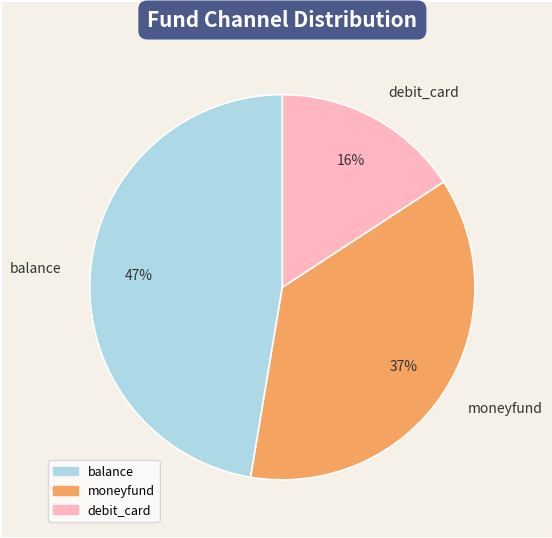

What percentage is the debit_card slice, to the nearest percent?

16%